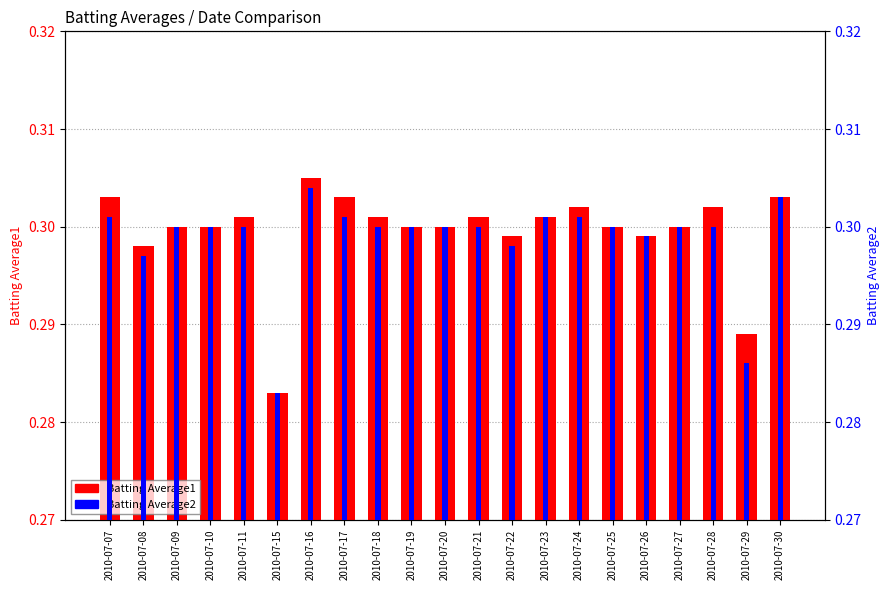

How many groups of bars are there?

21